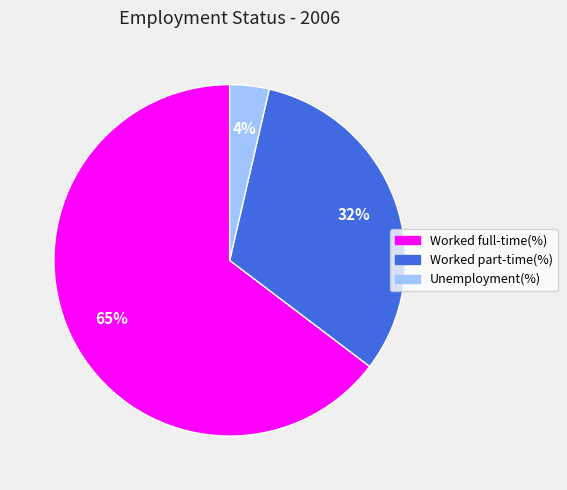

Count the number of slices in the pie.

3